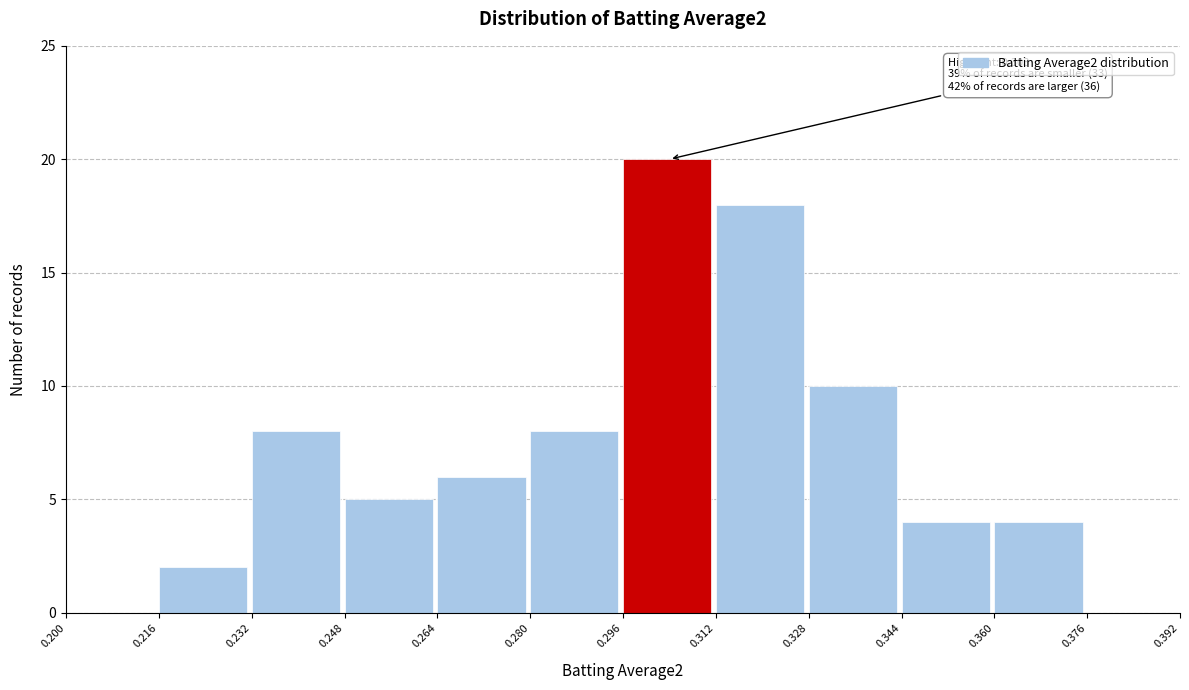

Over which range of the x-axis is the bar tallest?

0.296 to 0.312